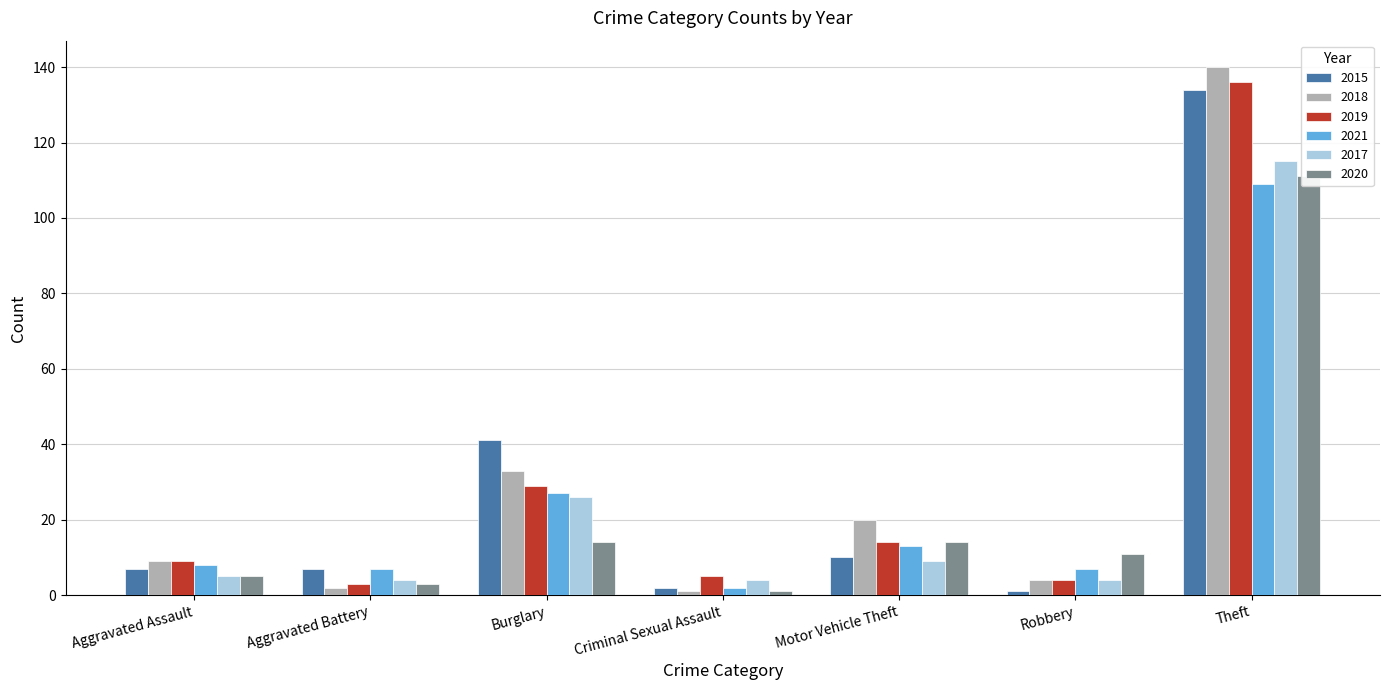

What are all the series names shown in the legend?

2015, 2018, 2019, 2021, 2017, 2020